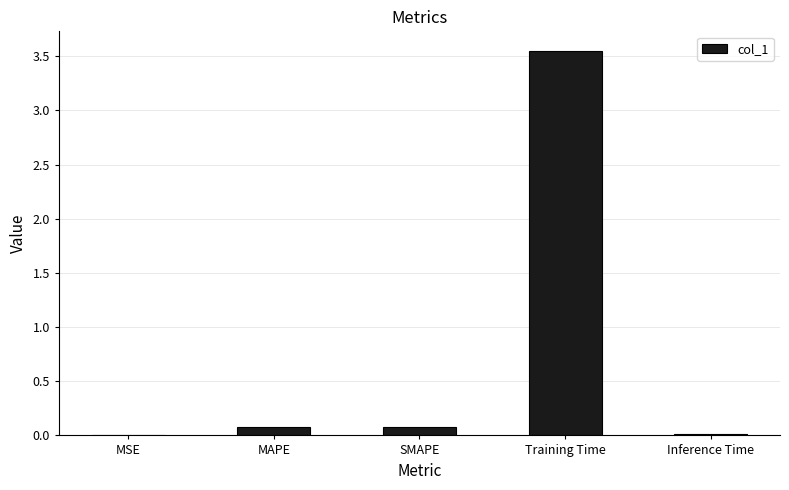

True or false: the data shows 0.1 at MAPE.

True